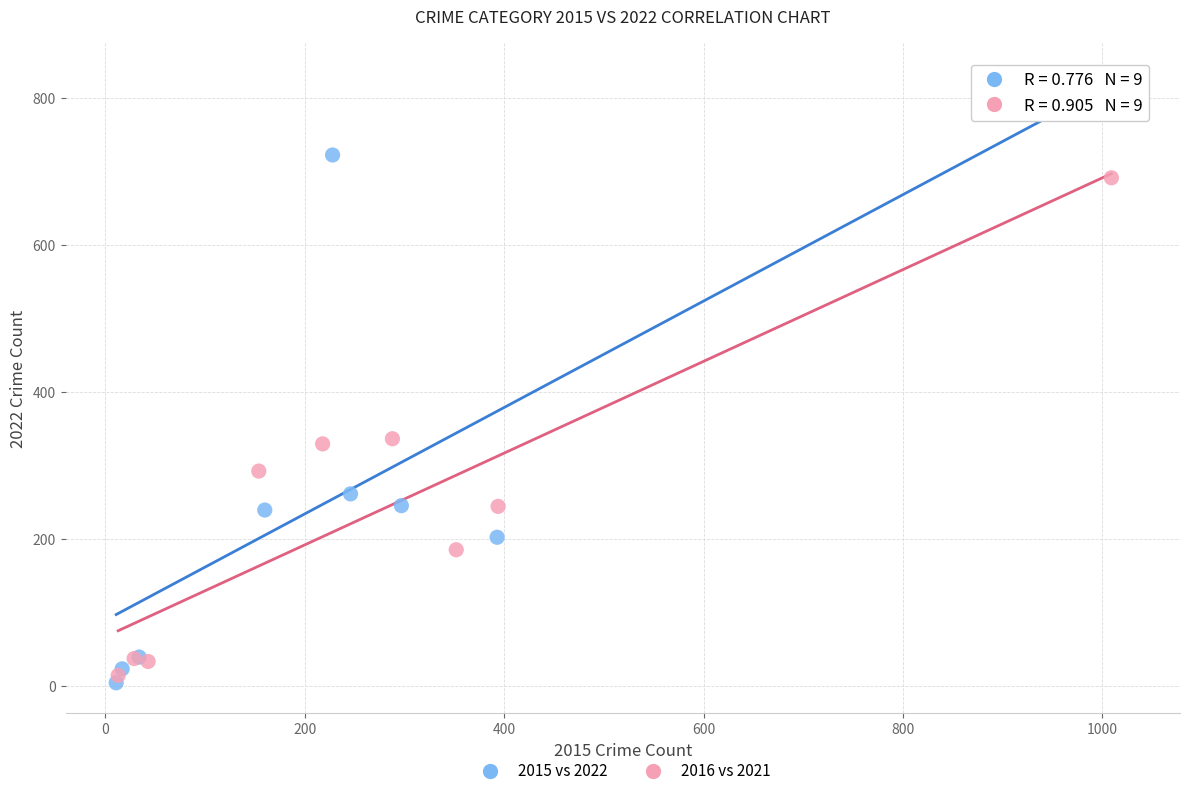

Which series contains the lowest Y value?

2015 vs 2022